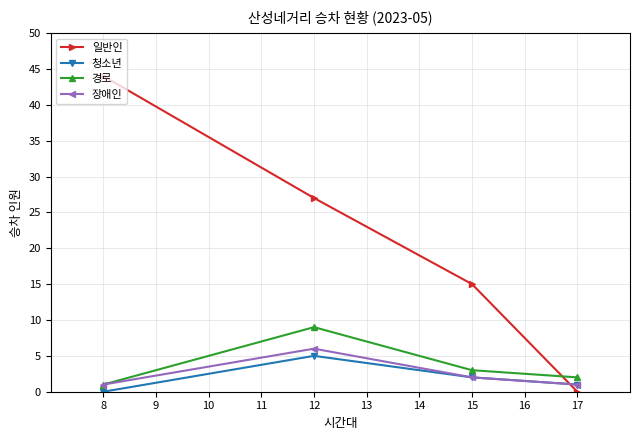

At which label does 일반인 first exceed 27?

8